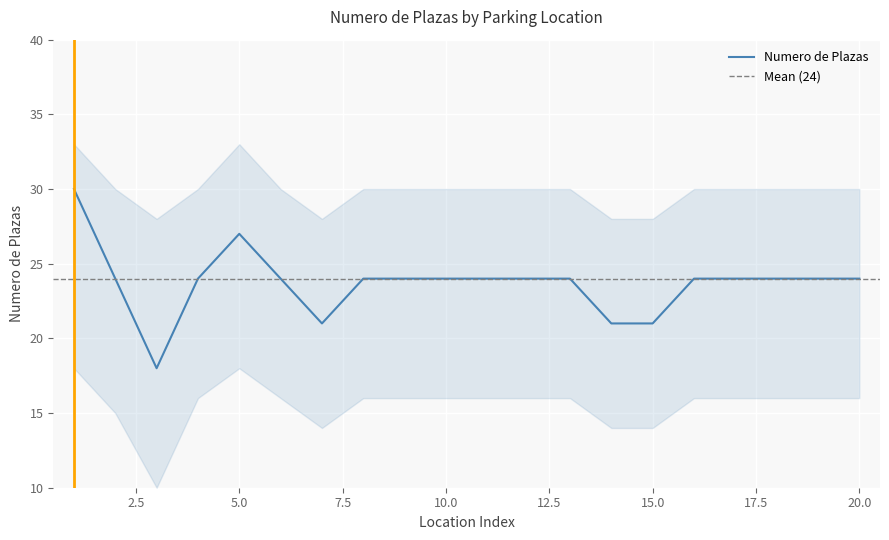

At 2, list the series in order from largest to smallest.

upper, Numero_de_plazas, lower